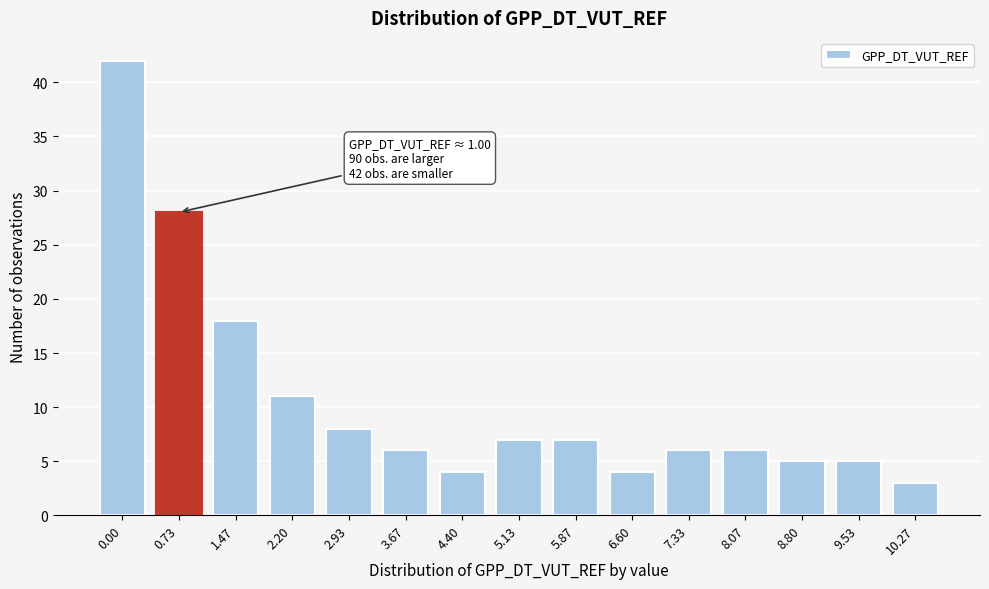

Reading left to right, list all the values displayed in this chart.

42	28	18	11	8	6	4	7	7	4	6	6	5	5	3